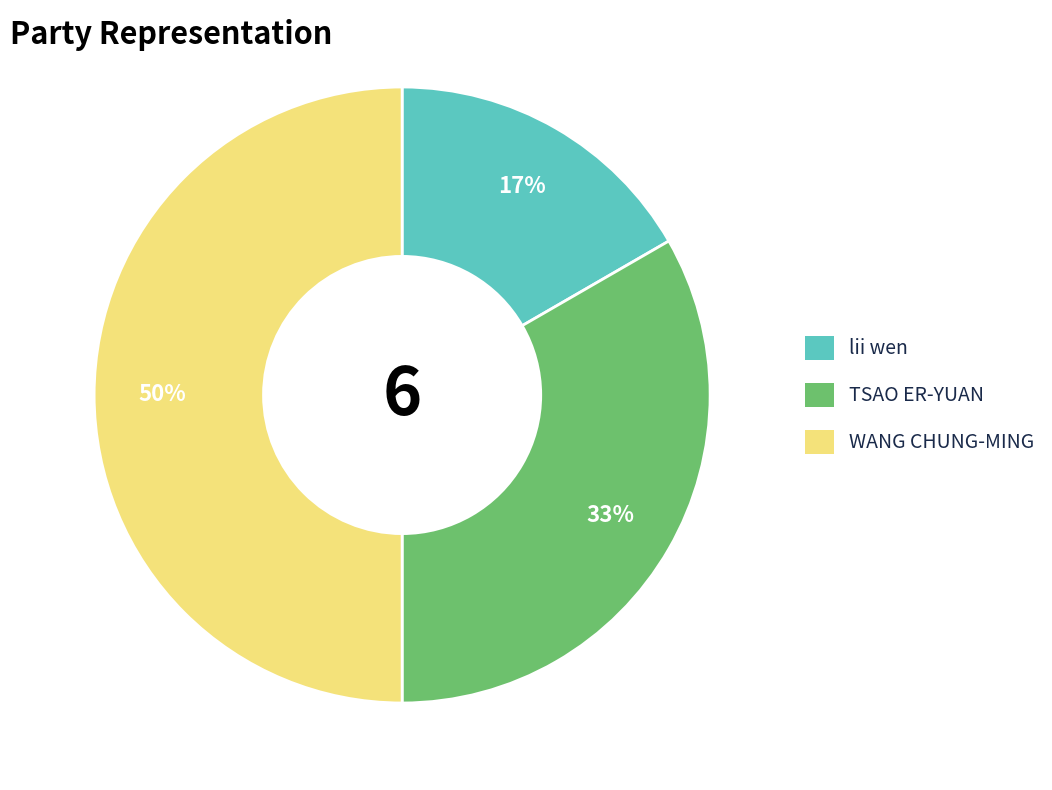

Is TSAO ER-YUAN the majority of the pie?

No